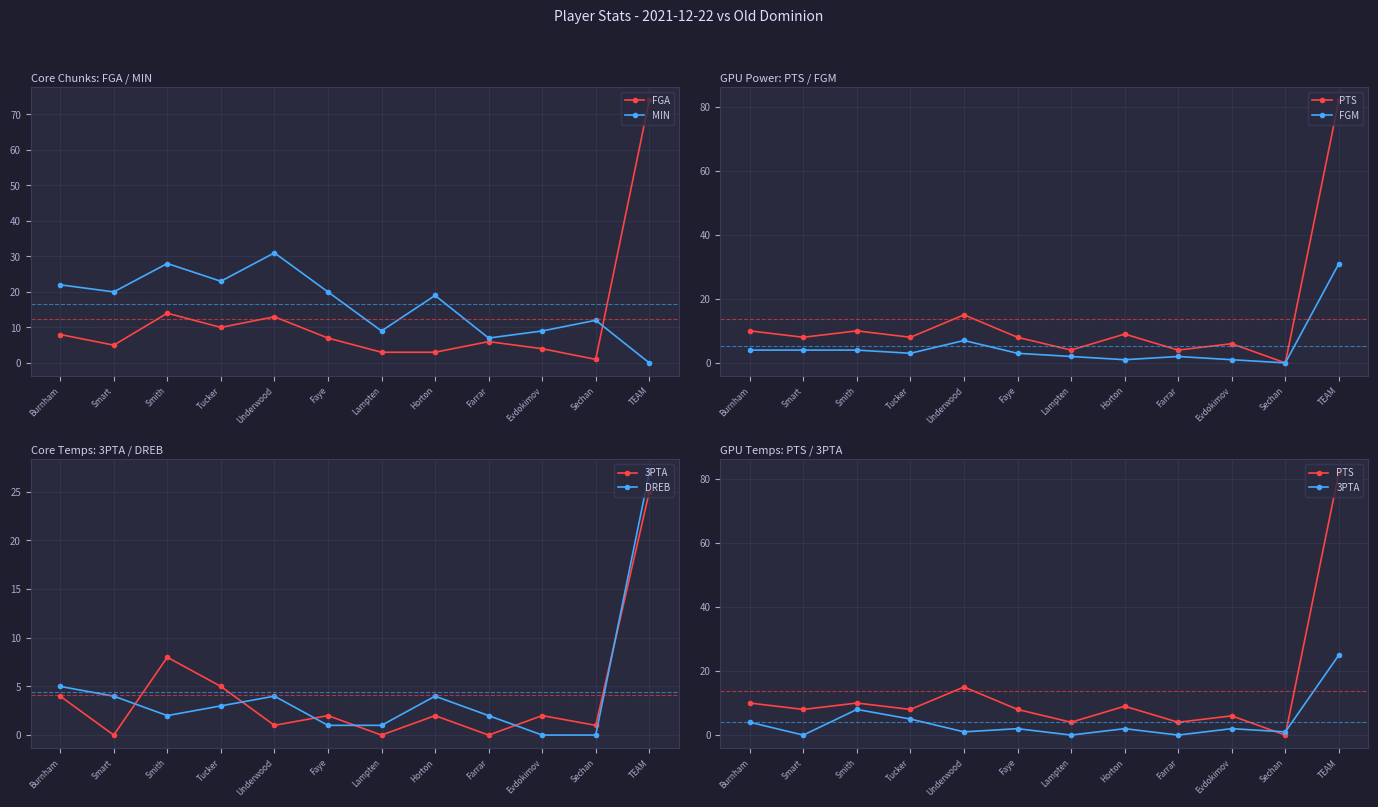

What position from the left is Underwood?

5